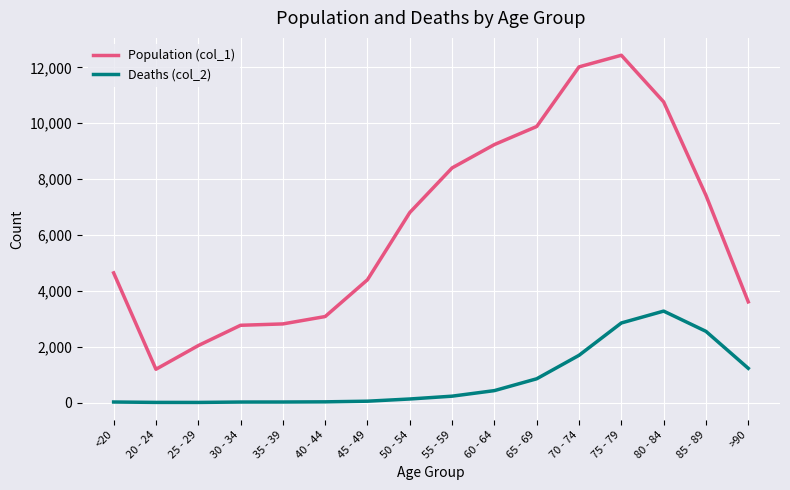

Which series has the widest spread of values?

Population (col_1)